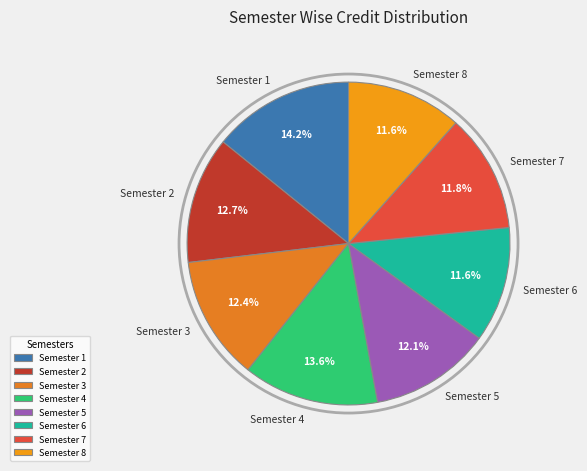

To the nearest percent, what is the difference between the largest and smallest slice percentages?

3%